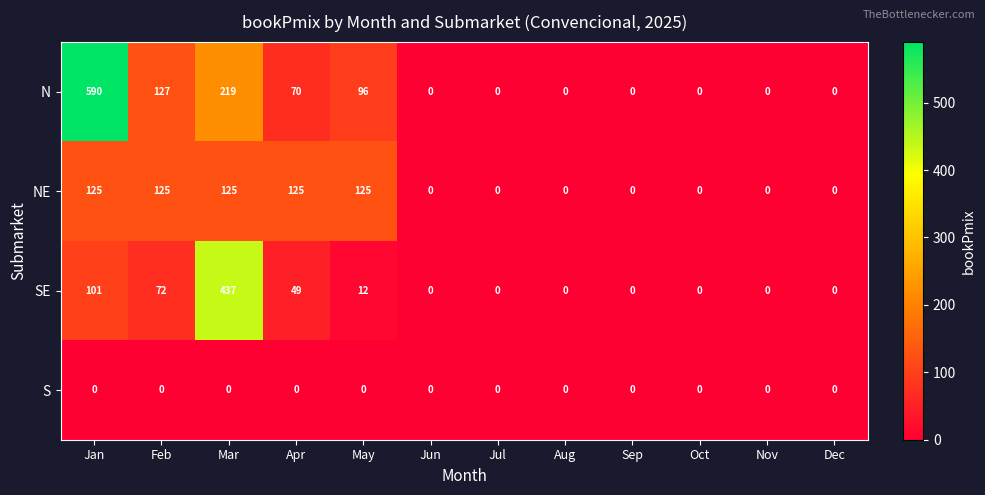

Is it true that N equals 404 at Jul?

False